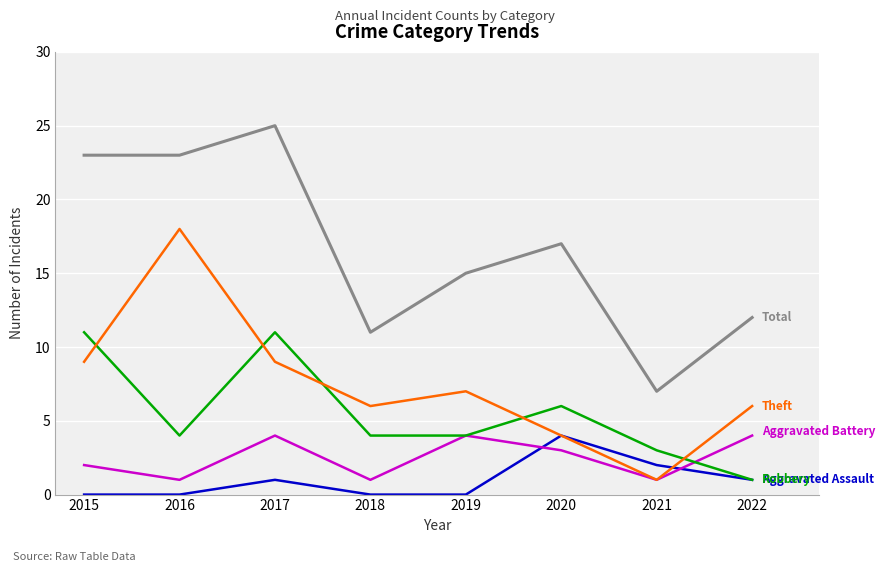

At which category is the sum across all series the highest?

2017